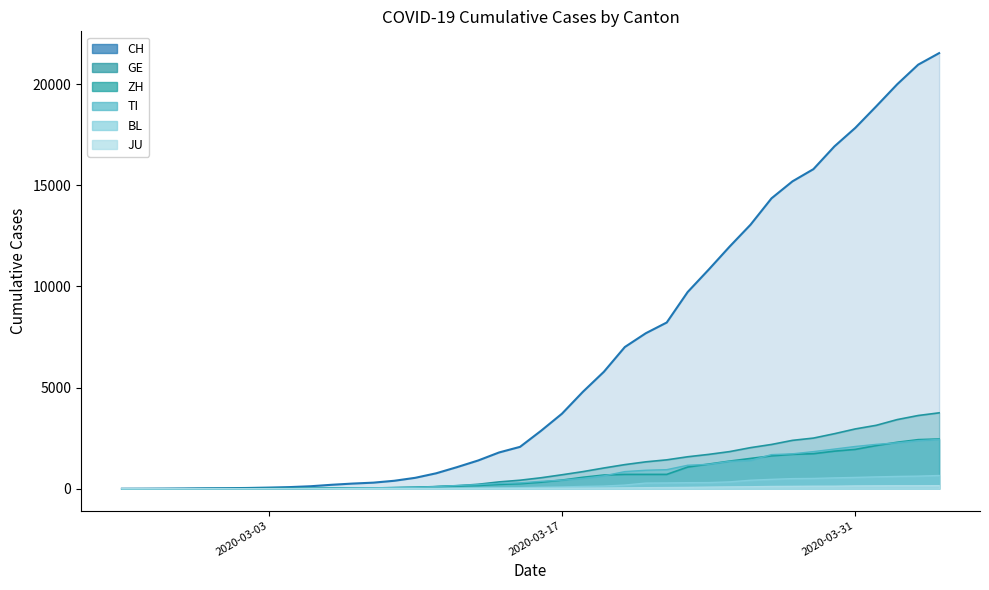

The BL series shows 138 at 2020-03-17. True or false?

False